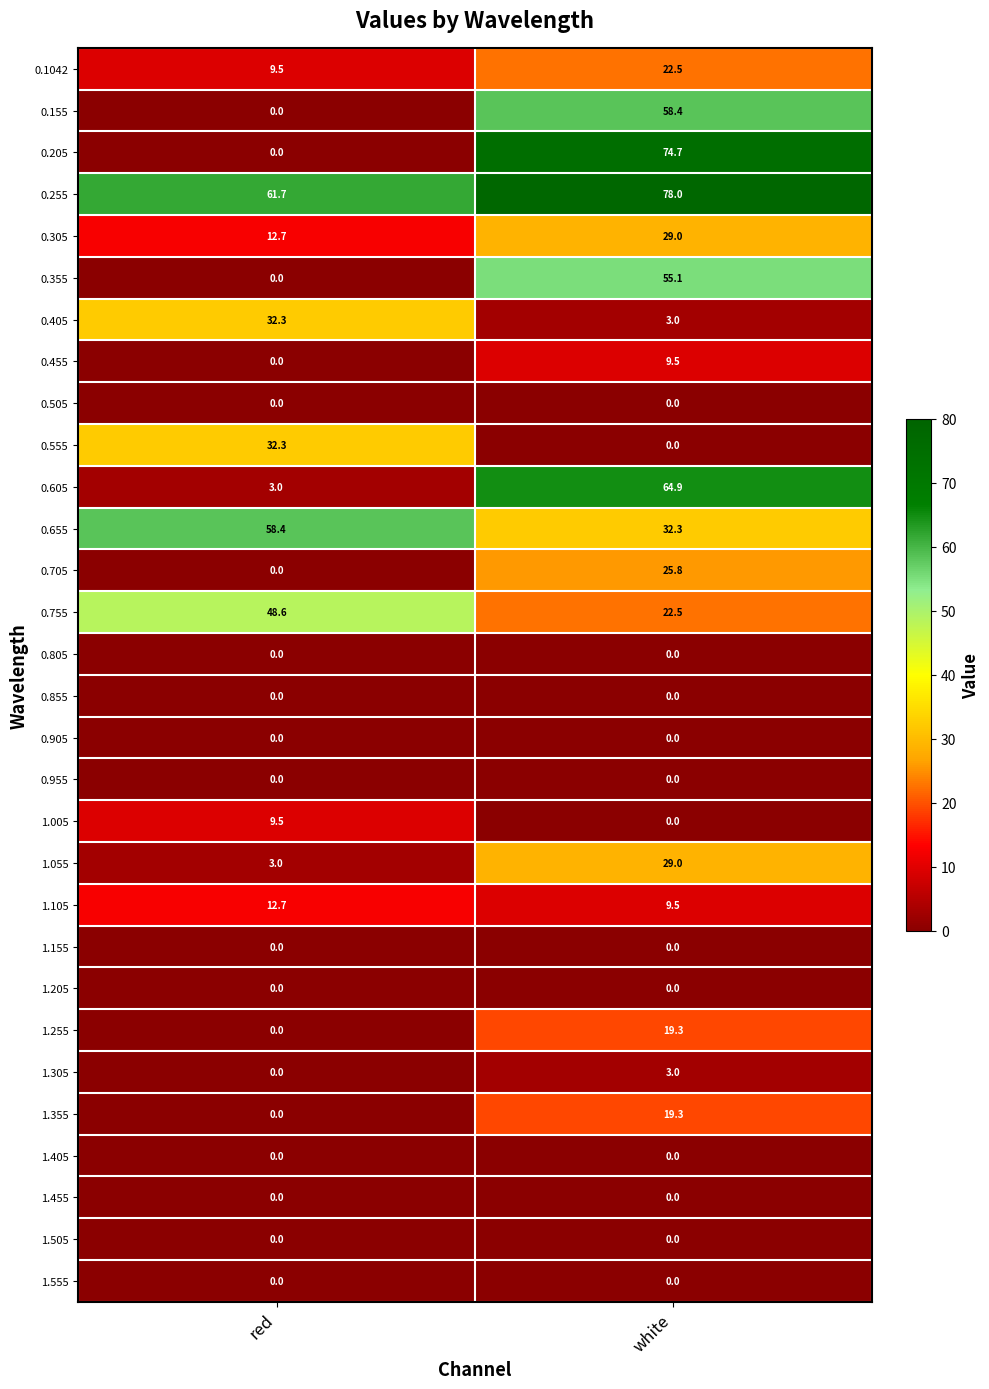

At how many categories does at least one series exceed 29?

2